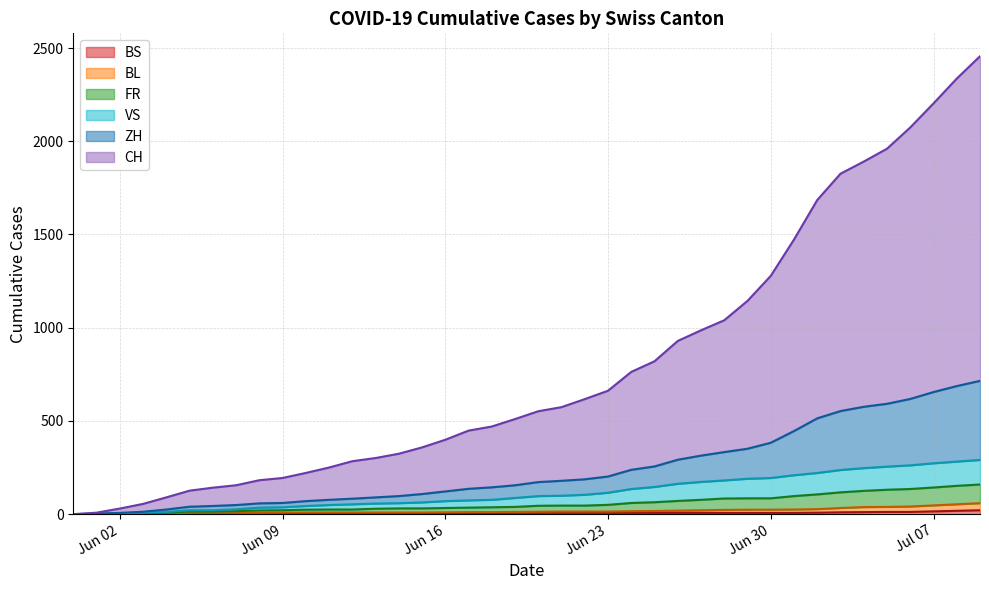

What is the maximum value shown in the chart?

2456